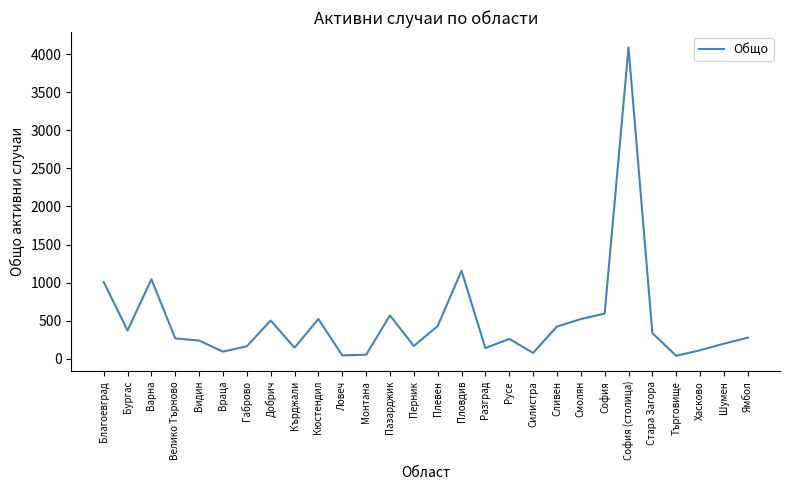

At which label does the data first exceed 279?

Благоевград